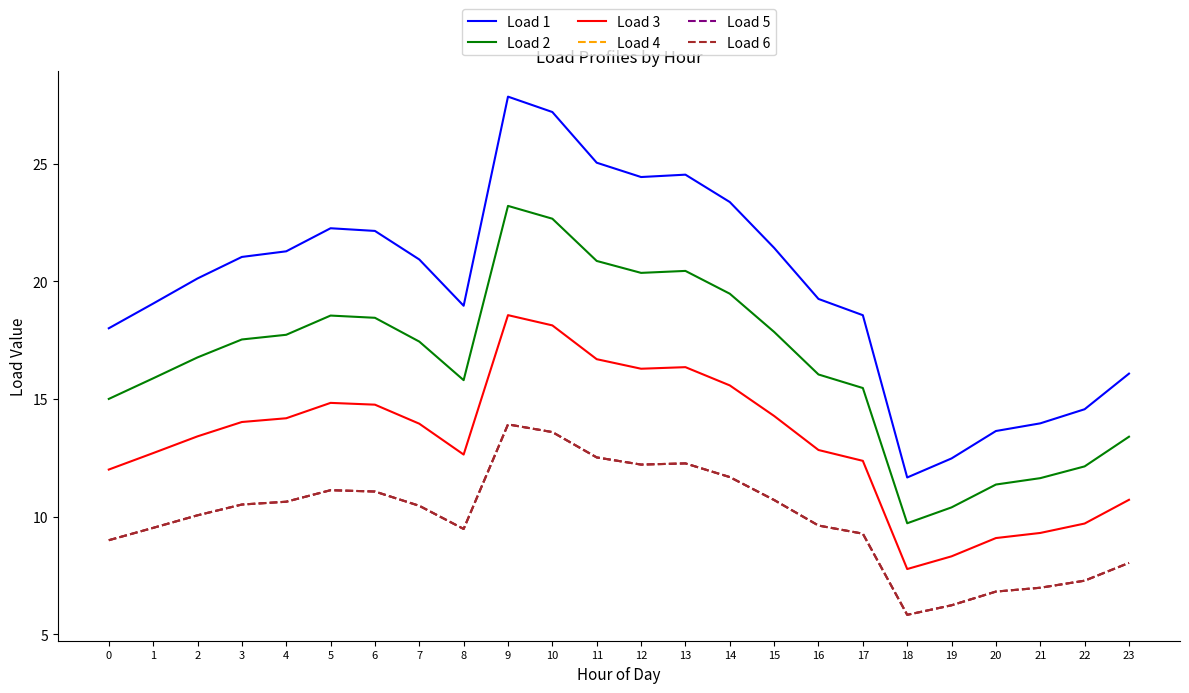

Reading left to right, what are all the values shown in this chart?

Load 1: 0=18.0	1=19.1	2=20.1	3=21.0	4=21.3	5=22.3	6=22.1	7=20.9	8=19.0	9=27.8	10=27.2	11=25.0	12=24.4	13=24.5	14=23.4	15=21.4	16=19.3	17=18.6	18=11.7	19=12.5	20=13.6	21=14.0	22=14.6	23=16.1
Load 2: 0=15.0	1=15.9	2=16.8	3=17.5	4=17.7	5=18.5	6=18.4	7=17.4	8=15.8	9=23.2	10=22.7	11=20.9	12=20.4	13=20.4	14=19.5	15=17.8	16=16.0	17=15.5	18=9.7	19=10.4	20=11.4	21=11.6	22=12.1	23=13.4
Load 3: 0=12.0	1=12.7	2=13.4	3=14.0	4=14.2	5=14.8	6=14.8	7=14.0	8=12.6	9=18.6	10=18.1	11=16.7	12=16.3	13=16.4	14=15.6	15=14.3	16=12.8	17=12.4	18=7.8	19=8.3	20=9.1	21=9.3	22=9.7	23=10.7
Load 4: 0=9.0	1=9.5	2=10.1	3=10.5	4=10.6	5=11.1	6=11.1	7=10.5	8=9.5	9=13.9	10=13.6	11=12.5	12=12.2	13=12.3	14=11.7	15=10.7	16=9.6	17=9.3	18=5.8	19=6.2	20=6.8	21=7.0	22=7.3	23=8.0
Load 5: 0=9.0	1=9.5	2=10.1	3=10.5	4=10.6	5=11.1	6=11.1	7=10.5	8=9.5	9=13.9	10=13.6	11=12.5	12=12.2	13=12.3	14=11.7	15=10.7	16=9.6	17=9.3	18=5.8	19=6.2	20=6.8	21=7.0	22=7.3	23=8.0
Load 6: 0=9.0	1=9.5	2=10.1	3=10.5	4=10.6	5=11.1	6=11.1	7=10.5	8=9.5	9=13.9	10=13.6	11=12.5	12=12.2	13=12.3	14=11.7	15=10.7	16=9.6	17=9.3	18=5.8	19=6.2	20=6.8	21=7.0	22=7.3	23=8.0